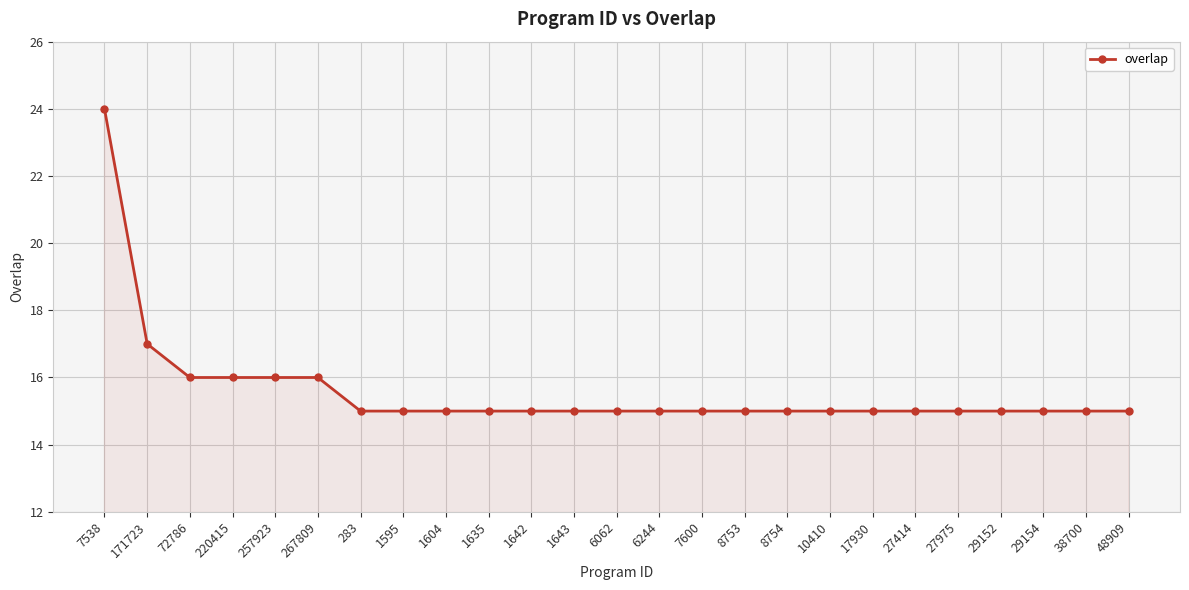

Reading right to left, transcribe all the data shown in this chart.

48909=15	38700=15	29154=15	29152=15	27975=15	27414=15	17930=15	10410=15	8754=15	8753=15	7600=15	6244=15	6062=15	1643=15	1642=15	1635=15	1604=15	1595=15	283=15	267809=16	257923=16	220415=16	72786=16	171723=17	7538=24